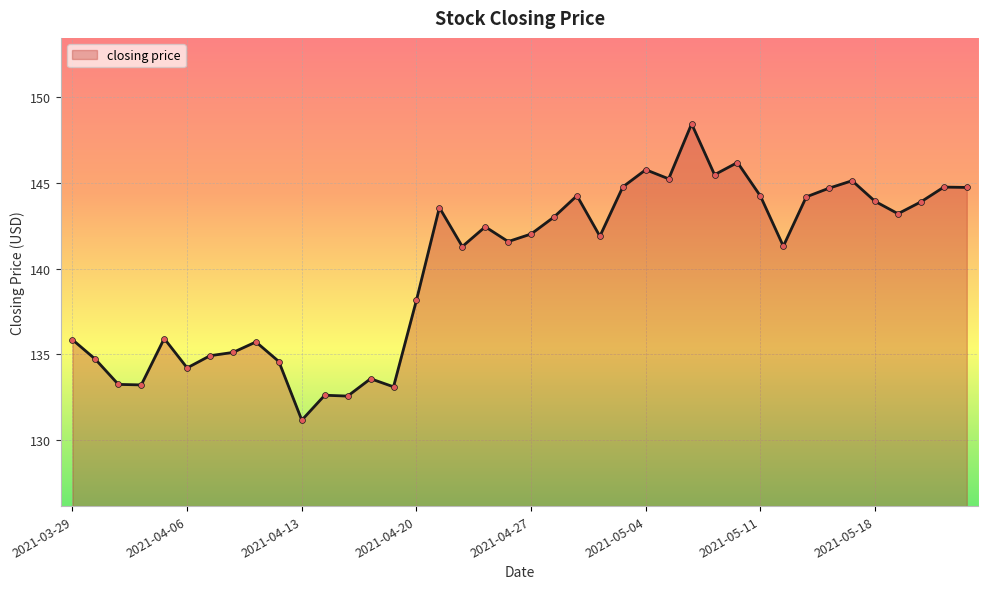

What is the smallest value displayed?

131.2